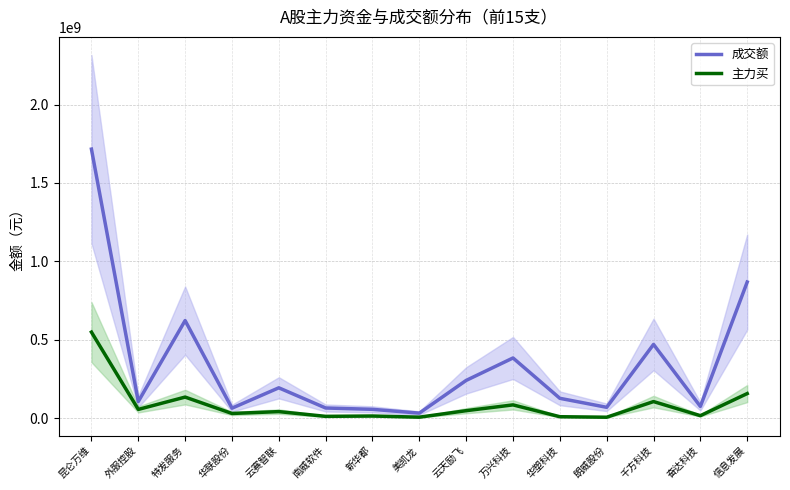

Is it true that 成交额 equals 469592755 at 千方科技?

True